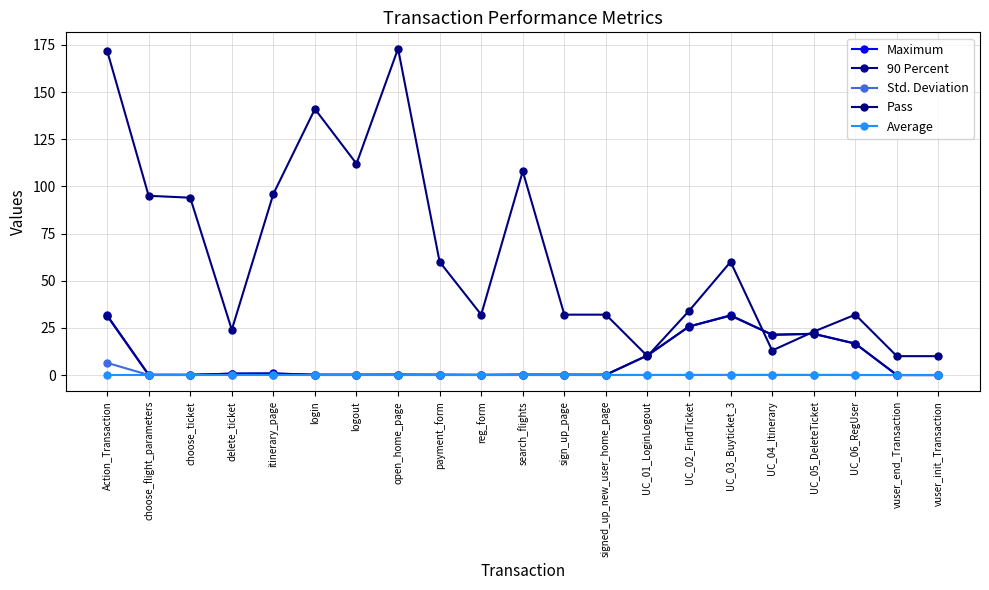

What is the maximum value shown in the chart?

173.0